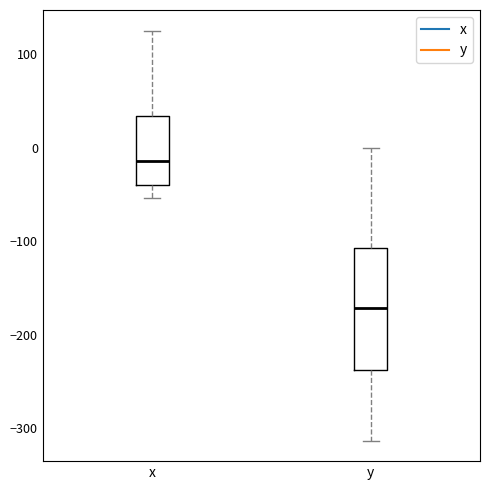

Comparing the boxes themselves (not the whiskers), which one is the tallest?

y